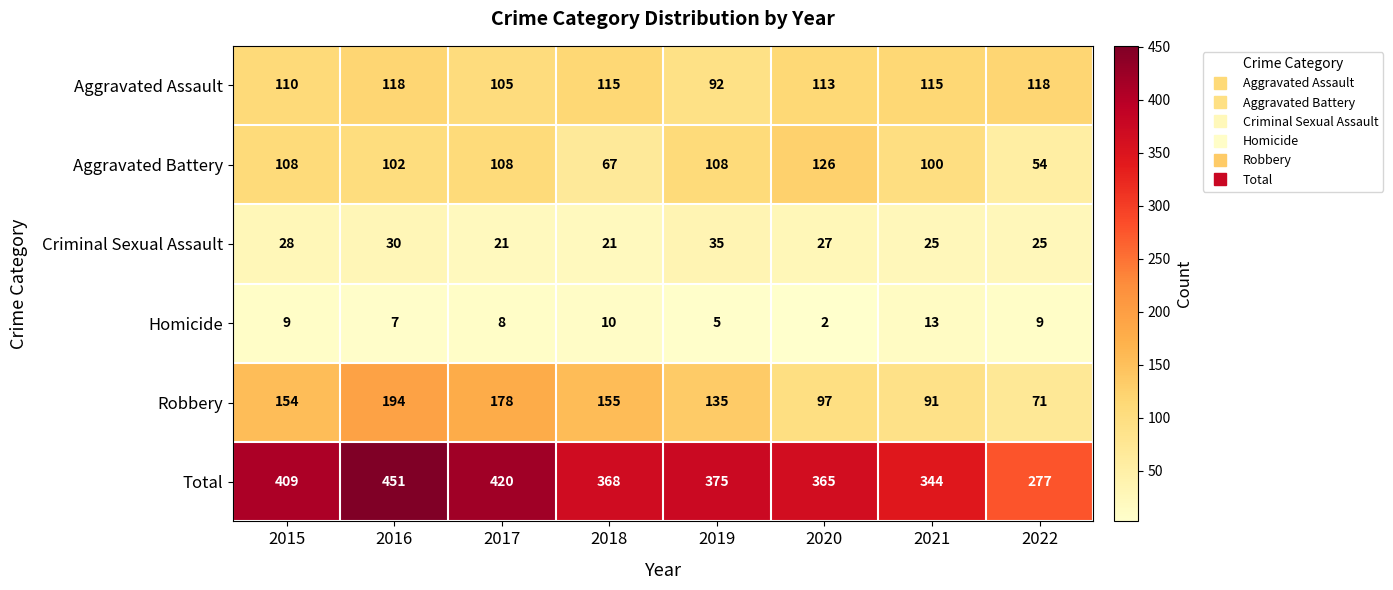

Which series has the largest range (max minus min)?

Total